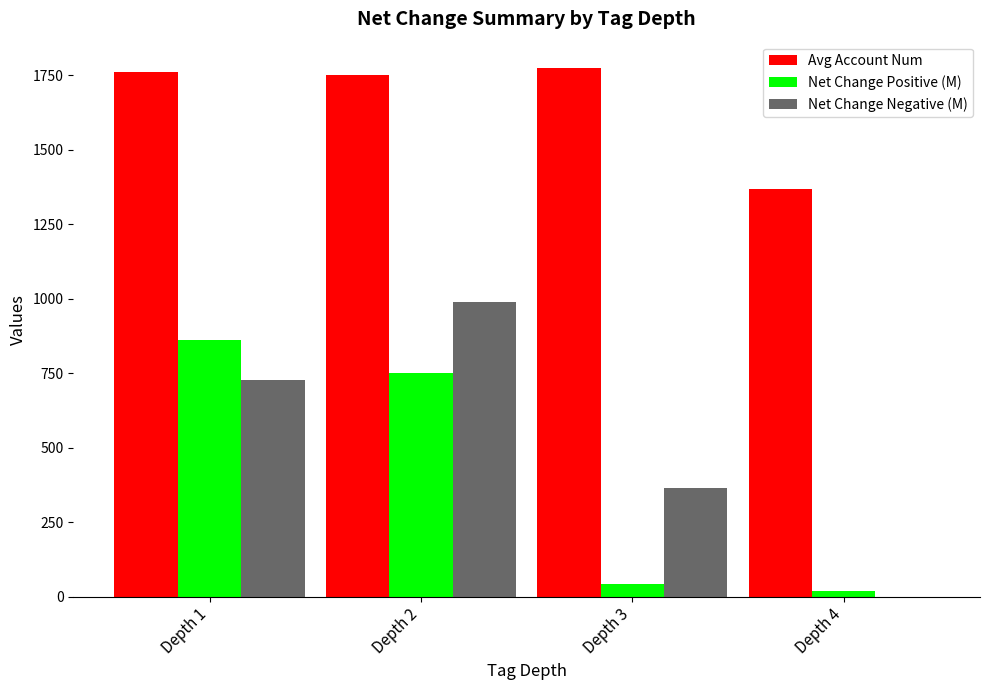

Are the bars horizontal?

No